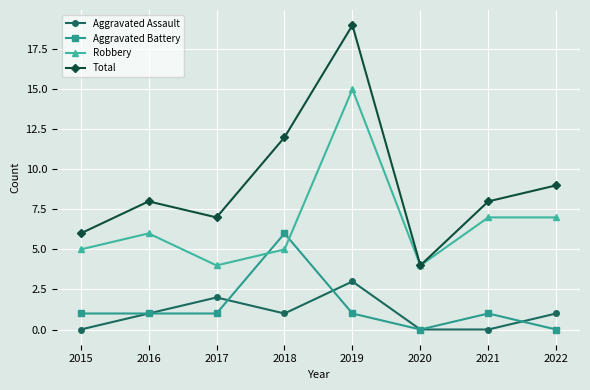

Is the value of Total at 2021 greater than the value of Robbery at 2021?

Yes